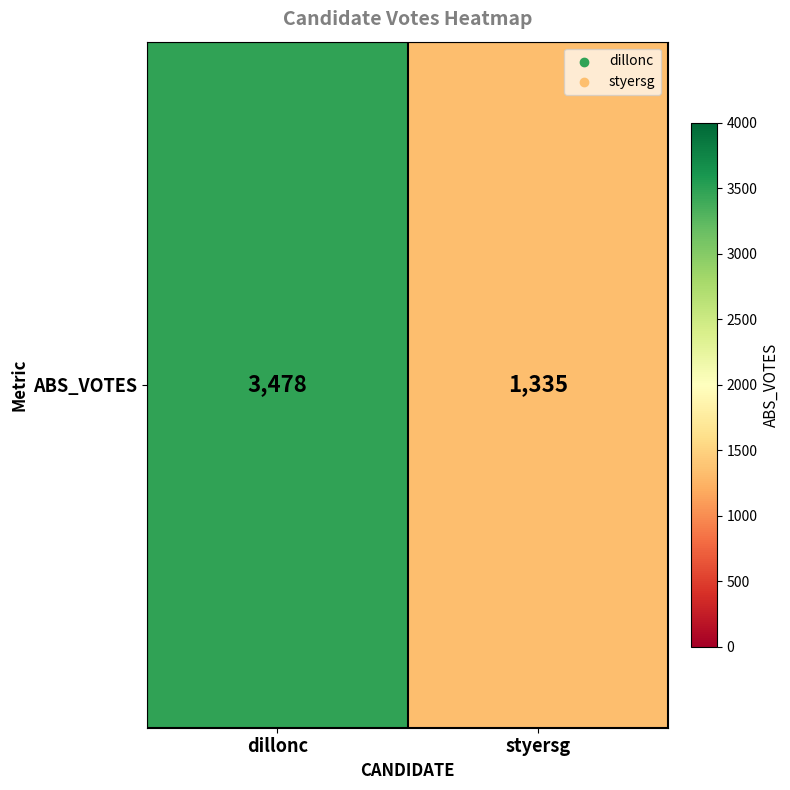

The value at dillonc is 3478. True or false?

True